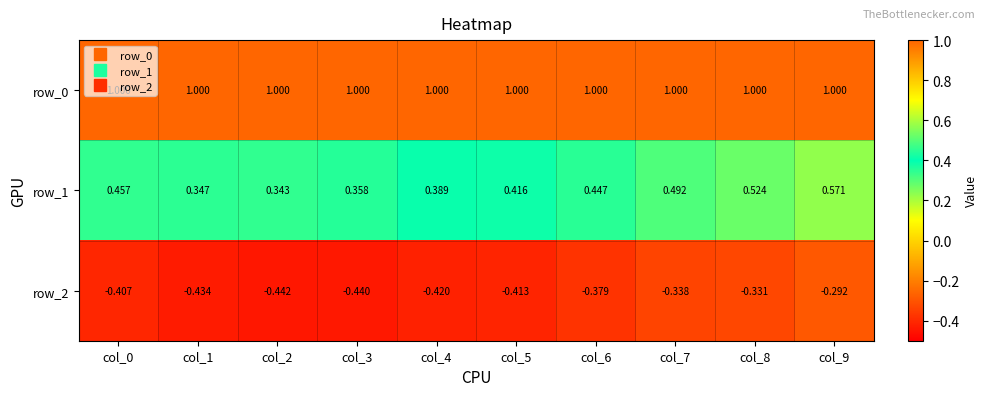

Is the value of row_2 at col_7 greater than the value of row_1 at col_6?

No